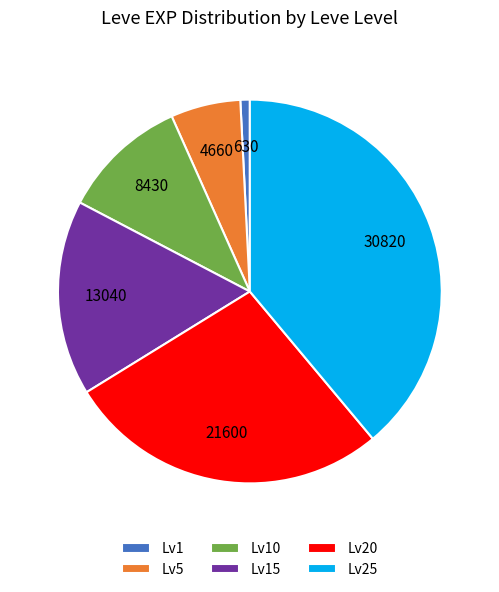

What is the smallest slice in the pie chart?

Lv1